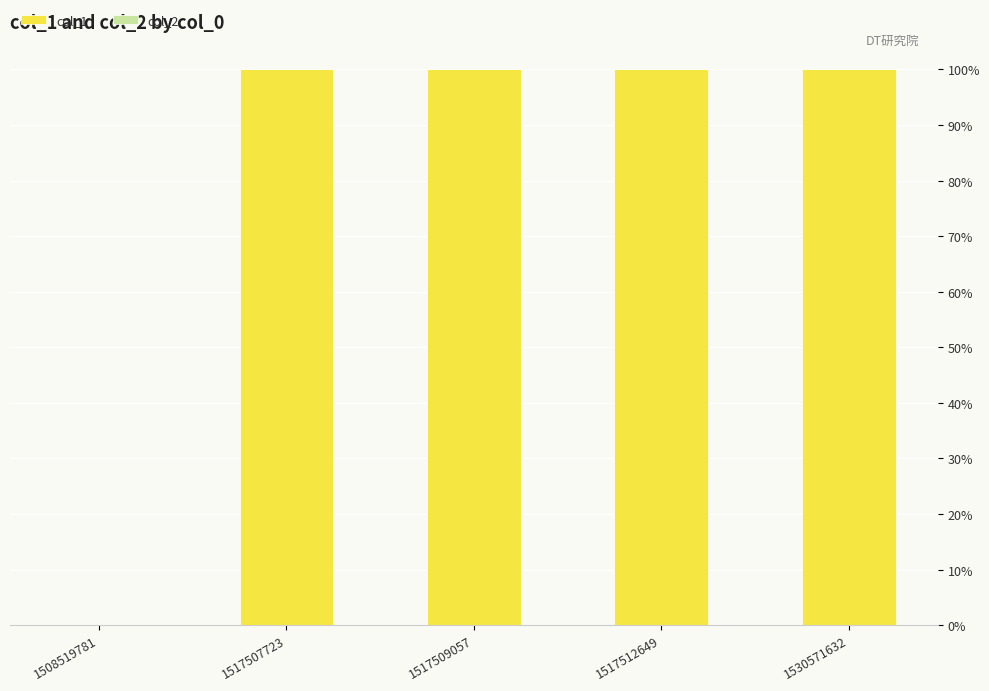

Reading right to left, what are all the values shown in this chart?

1530571632=100	1517512649=100	1517509057=100	1517507723=100	1508519781=0